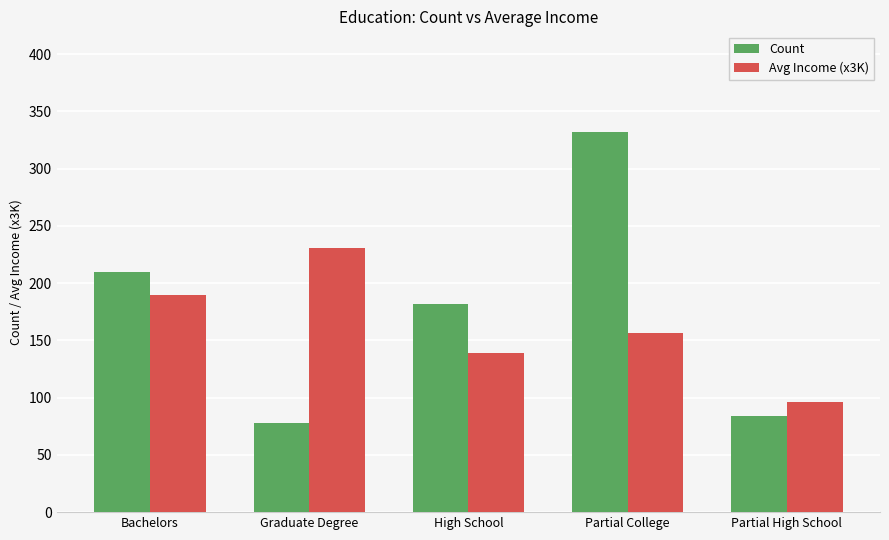

What is the approximate value of Count at Bachelors?

210.0